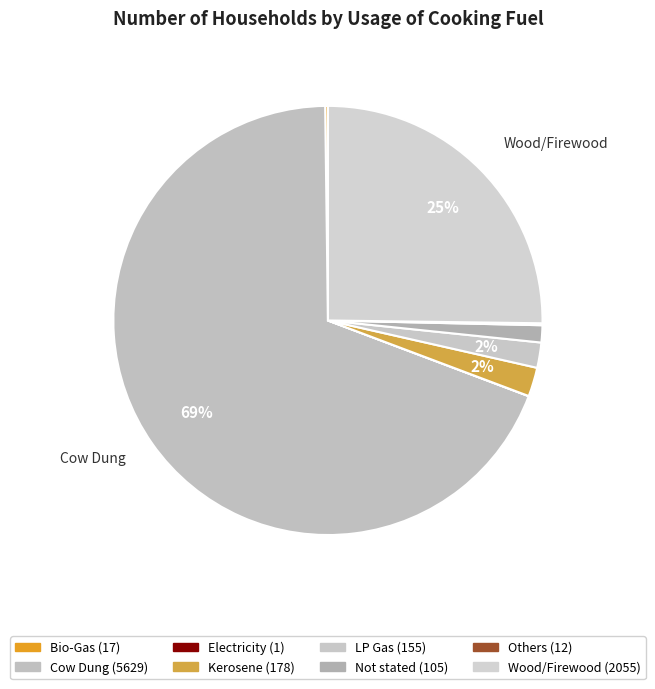

What is the largest slice in the pie chart?

Cow Dung